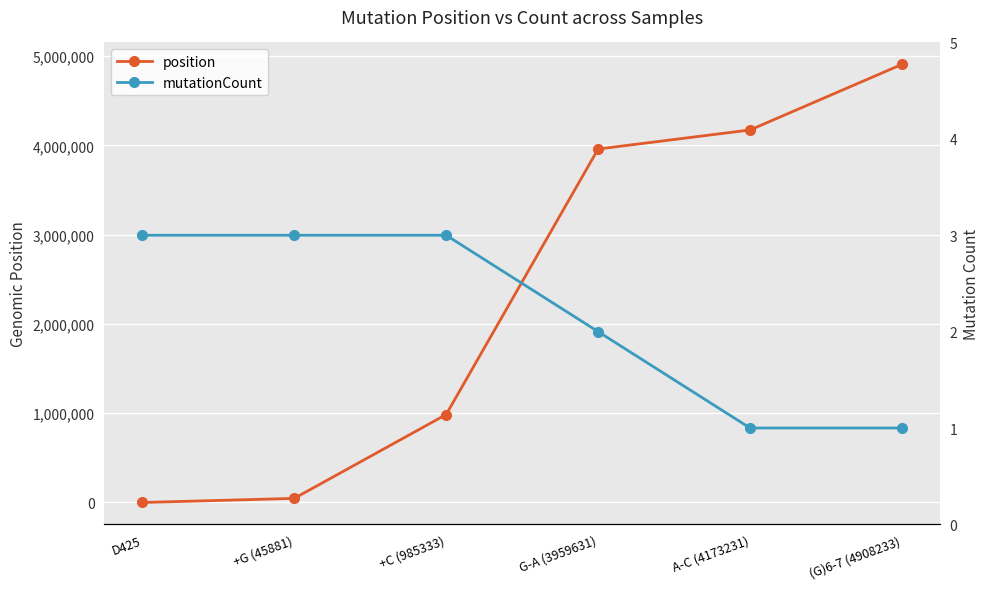

What is the label of the 5th point from the left?

A-C (4173231)